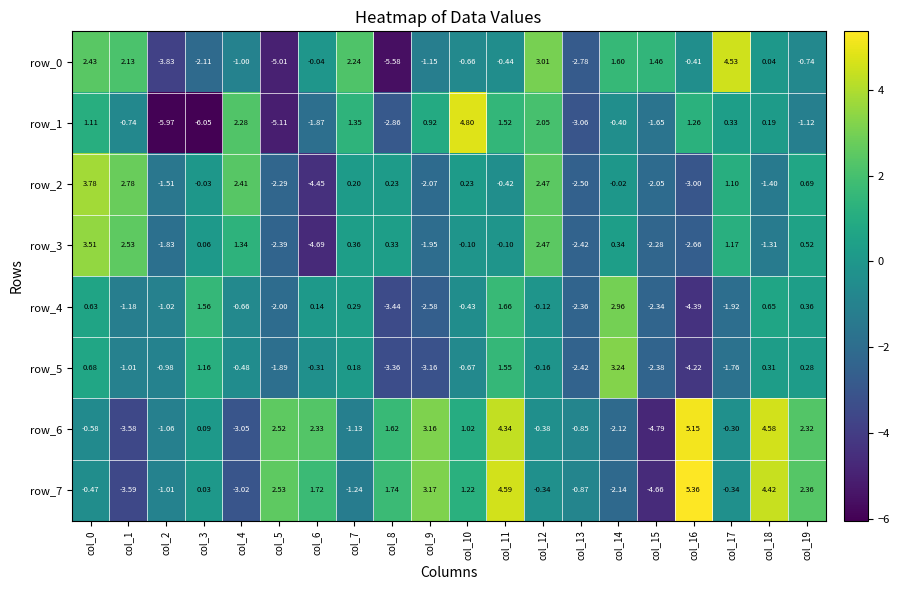

How many values in the row_0 series exceed 0?

8